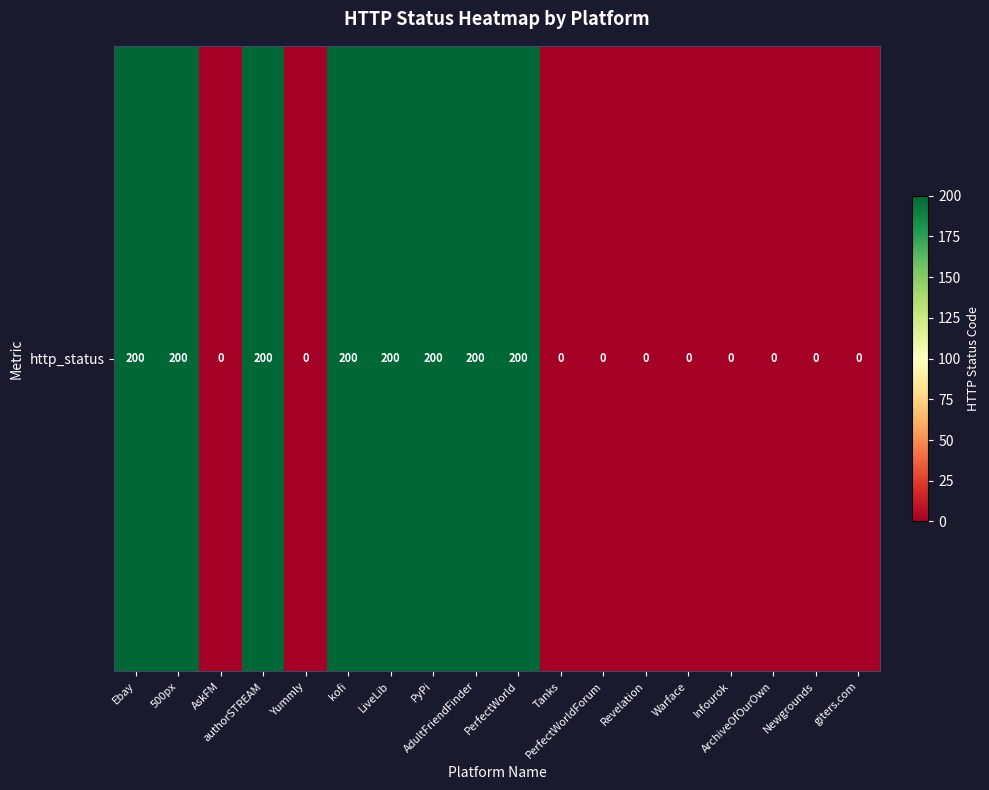

What is the difference between the values at Yummly and authorSTREAM?

200